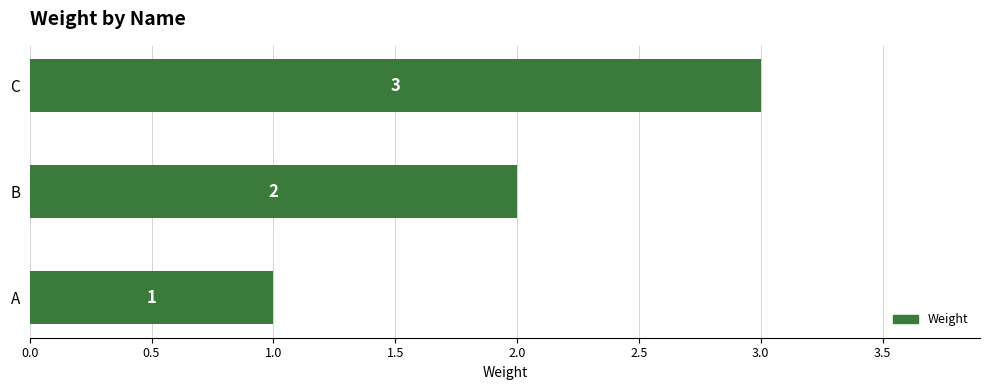

Where is the data nearest to the value 2?

B